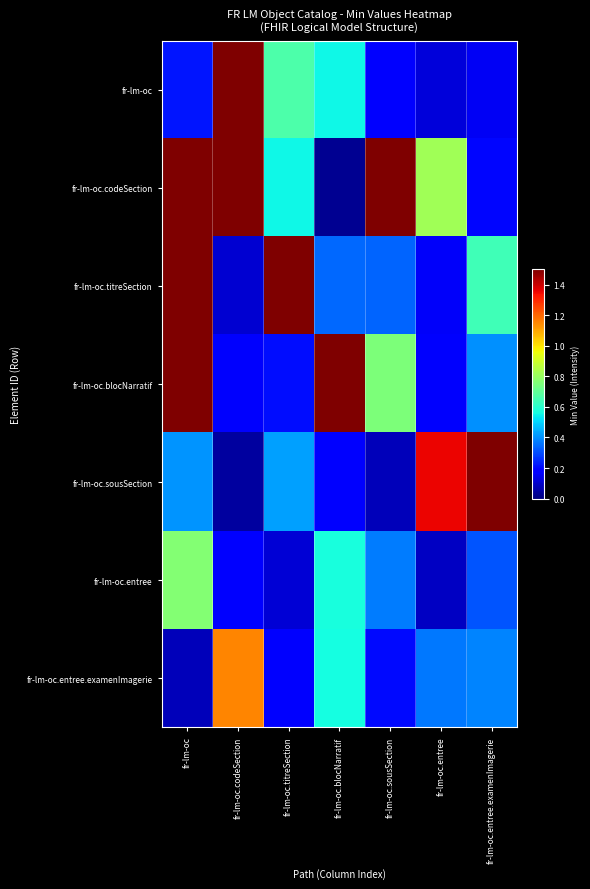

Count the number of categories in the chart.

7